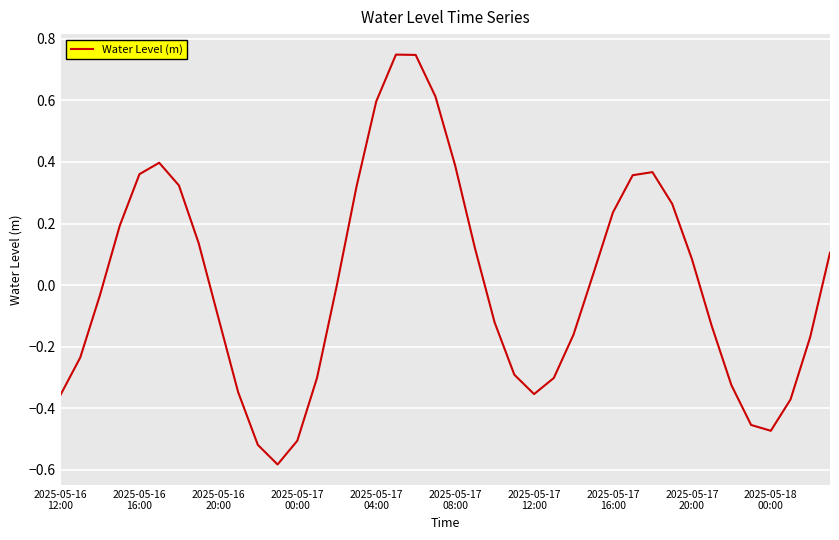

What is the difference between the maximum and minimum values?

1.3